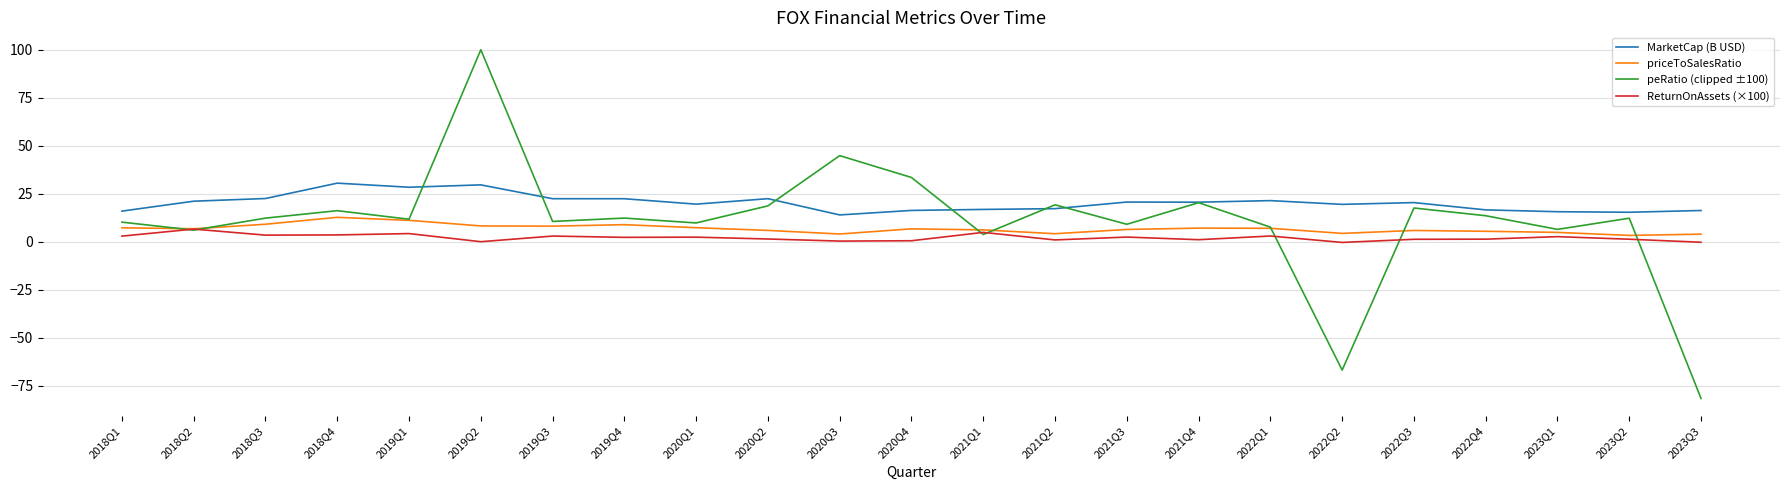

At which category does the chart reach its minimum across all series?

2023Q3